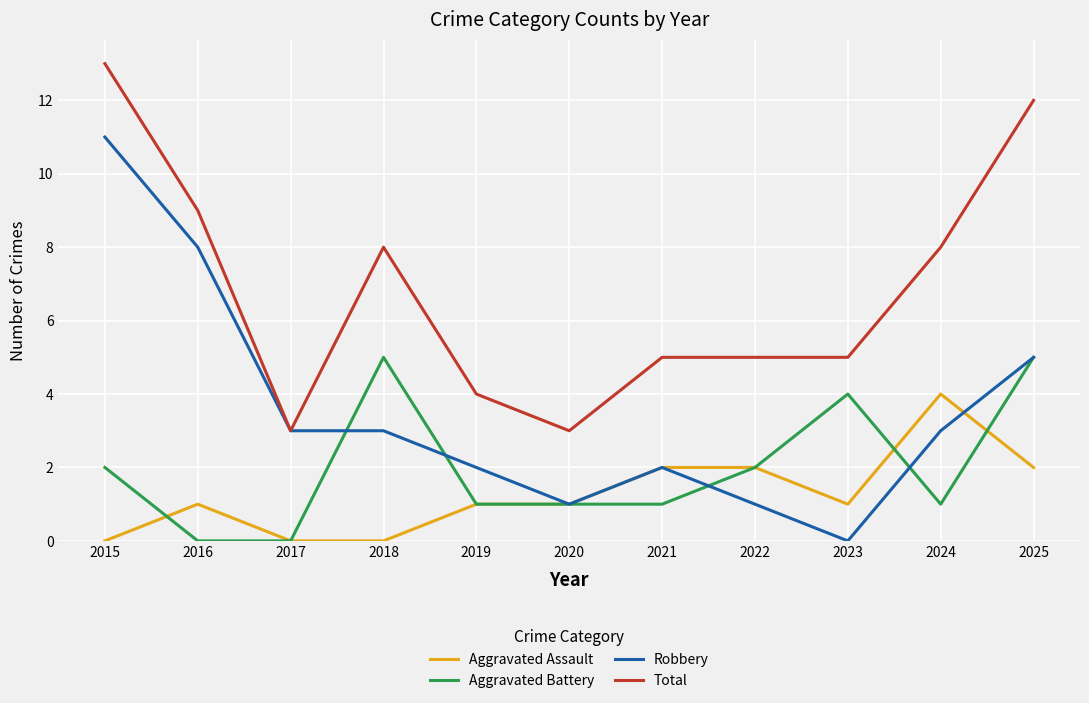

List the series in order of their peak value, highest first.

Total, Robbery, Aggravated Battery, Aggravated Assault